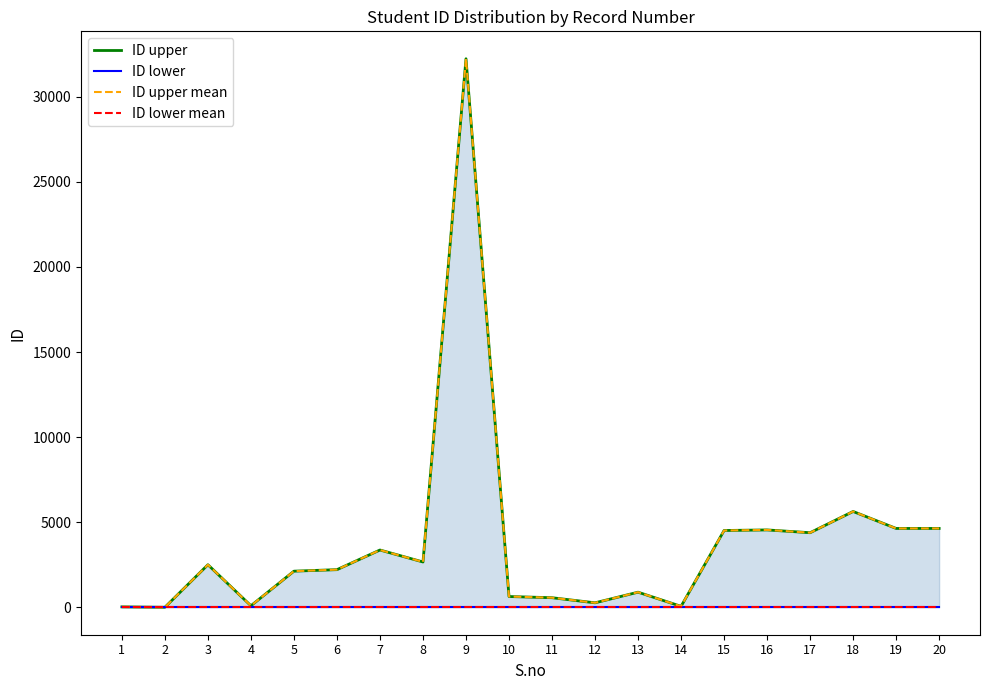

How many lines are shown in the chart?

4